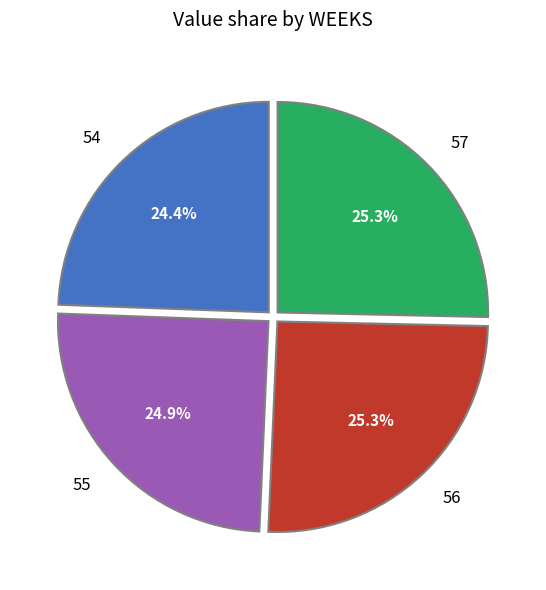

Does 57 account for over 50% of the chart?

No